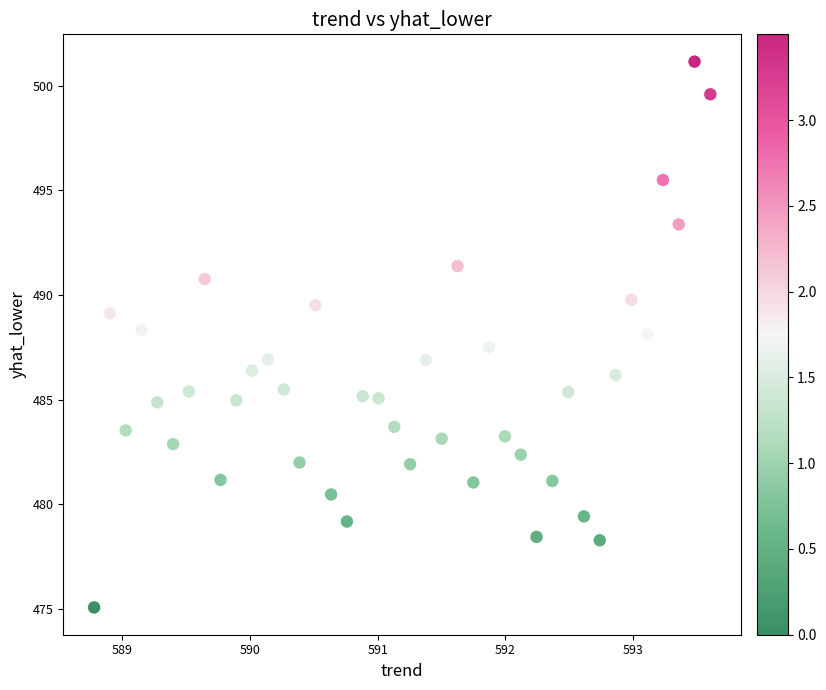

What is the range of X values (max minus min)?

4.8